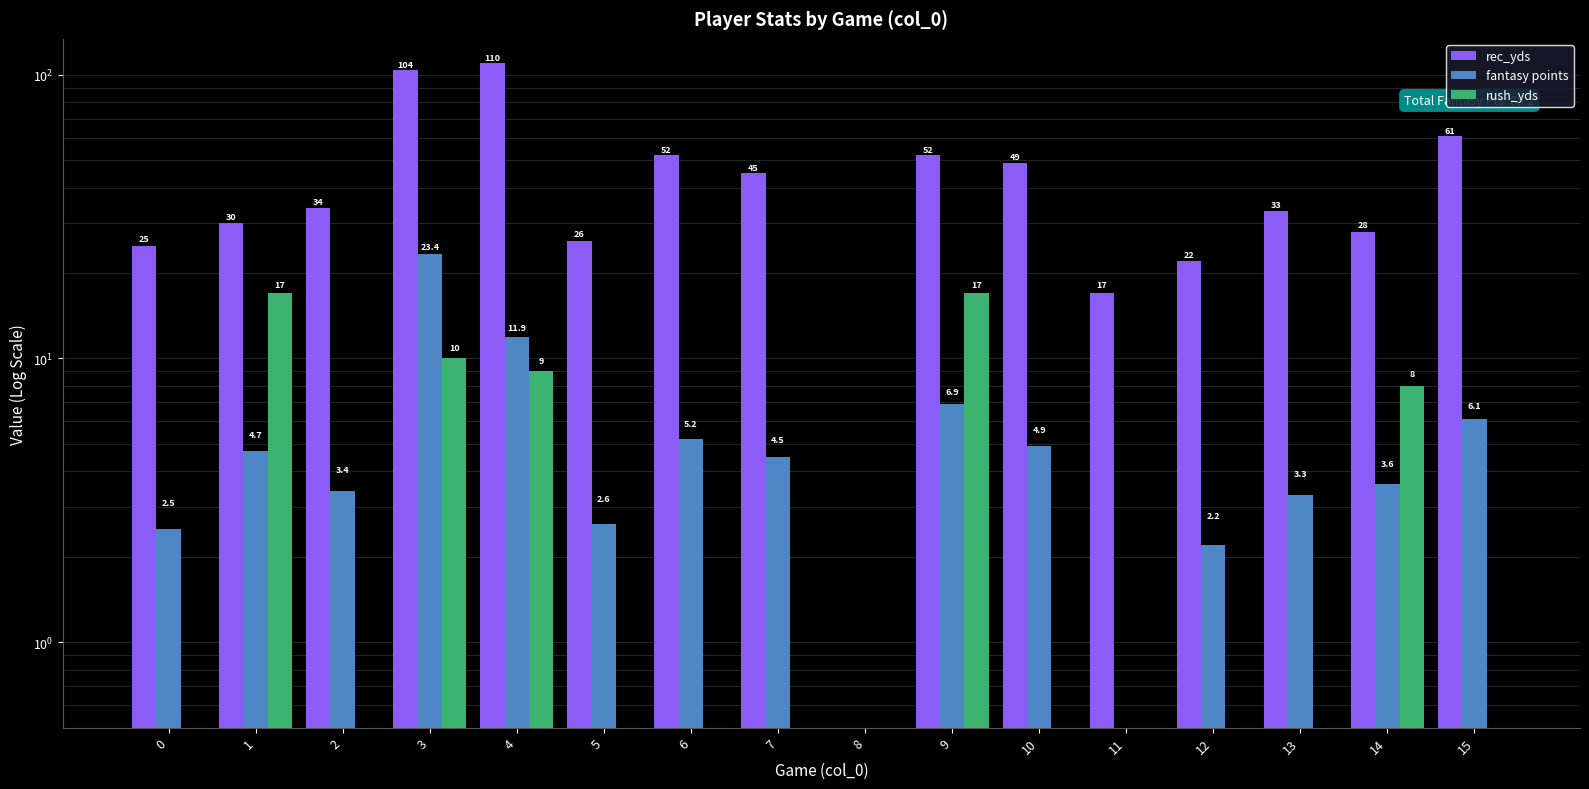

Between 10 and 15, which is larger?

15